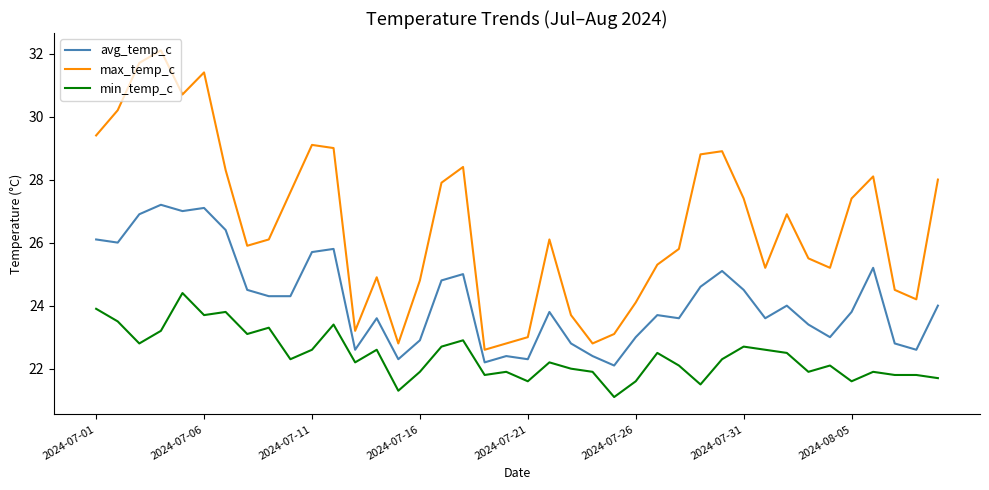

Which series has the widest spread of values?

max_temp_c